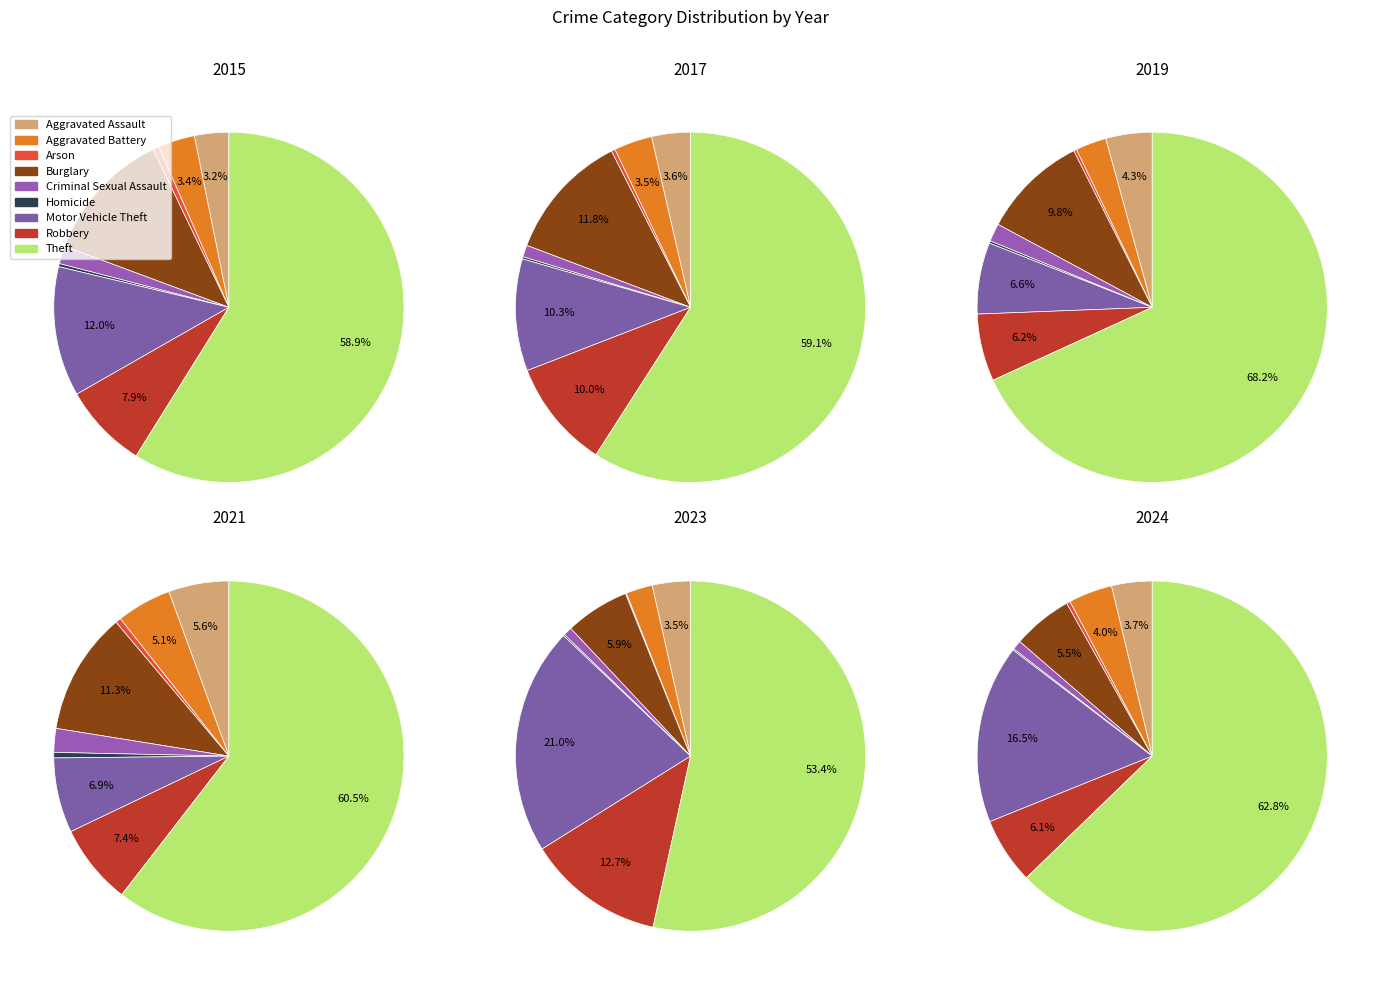

What is the majority slice?

Theft